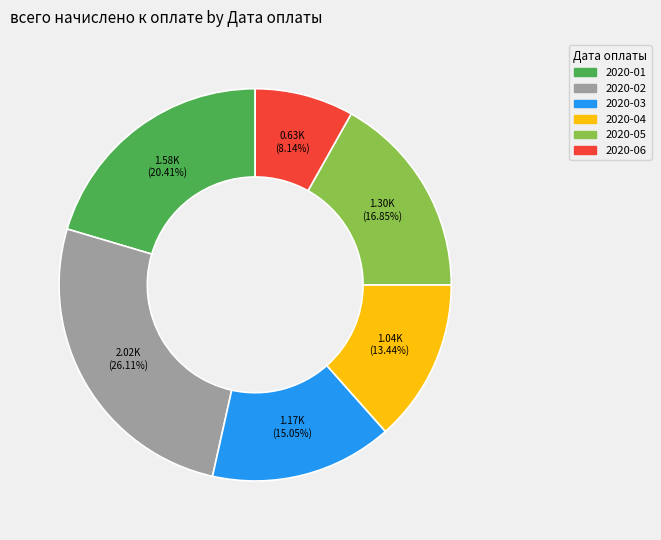

Which slice is the largest?

2020-02